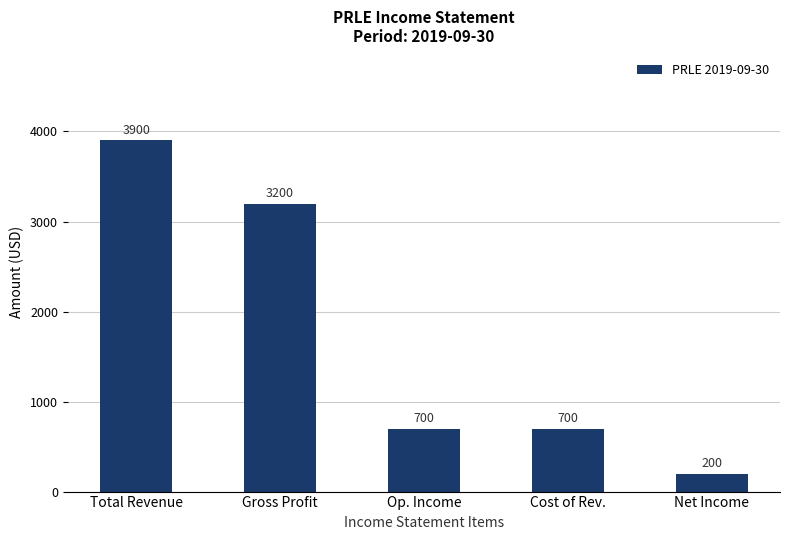

Approximately how many times larger is the value at Cost of Rev. compared to Net Income?

3.5